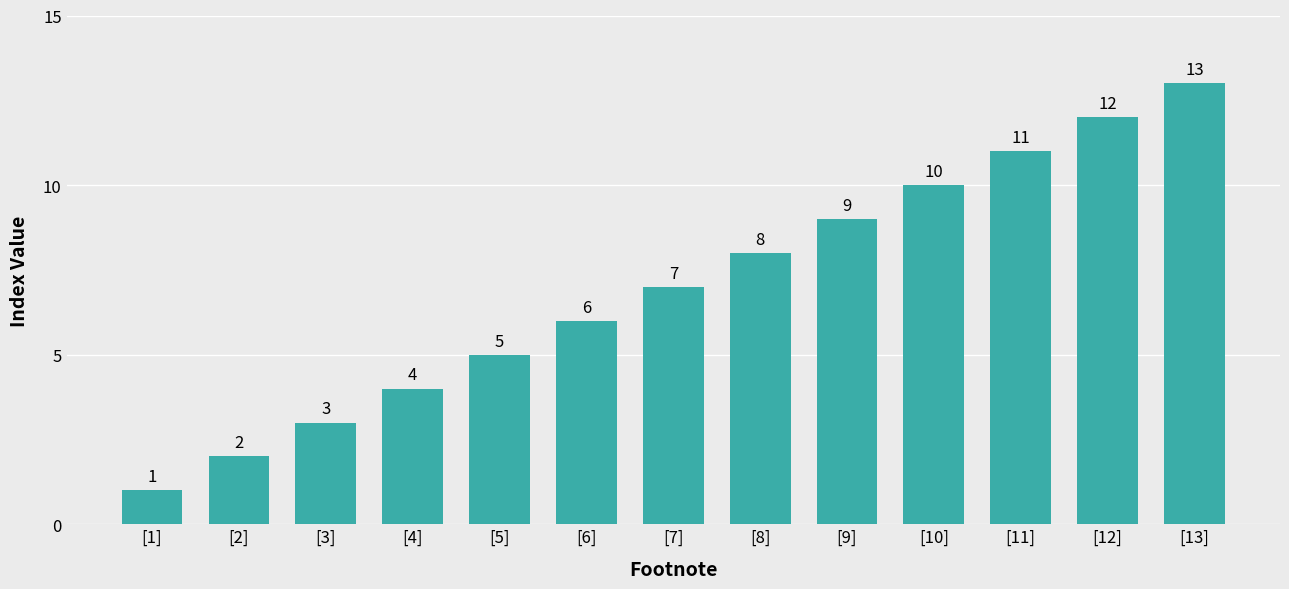

Reading right to left, extract all data points from this chart.

13	12	11	10	9	8	7	6	5	4	3	2	1